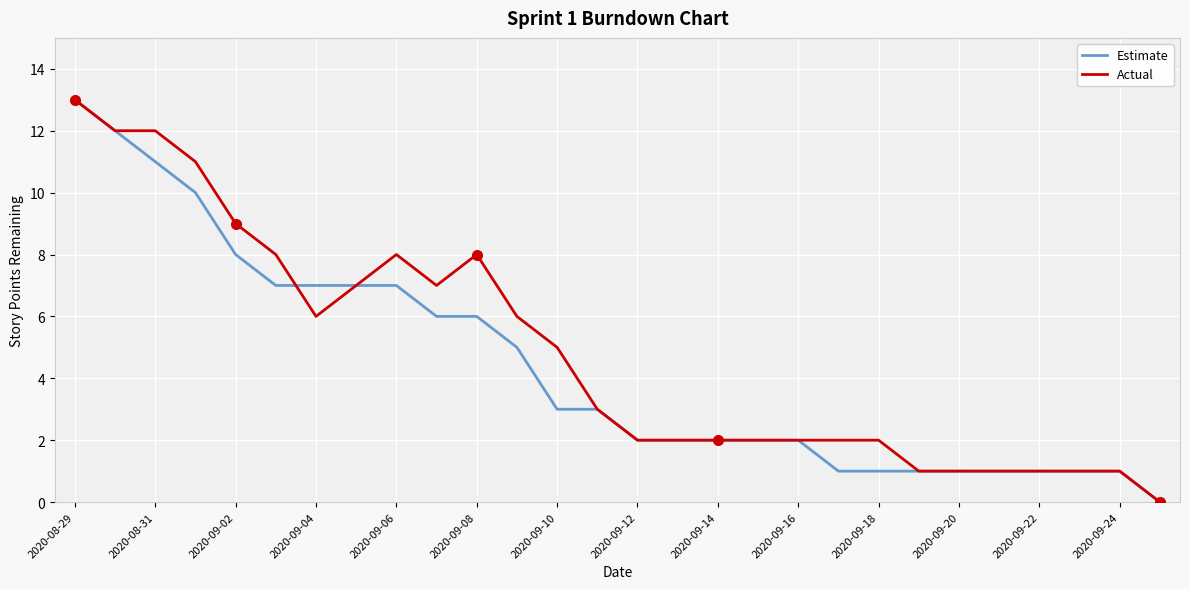

What is the greatest value displayed?

13